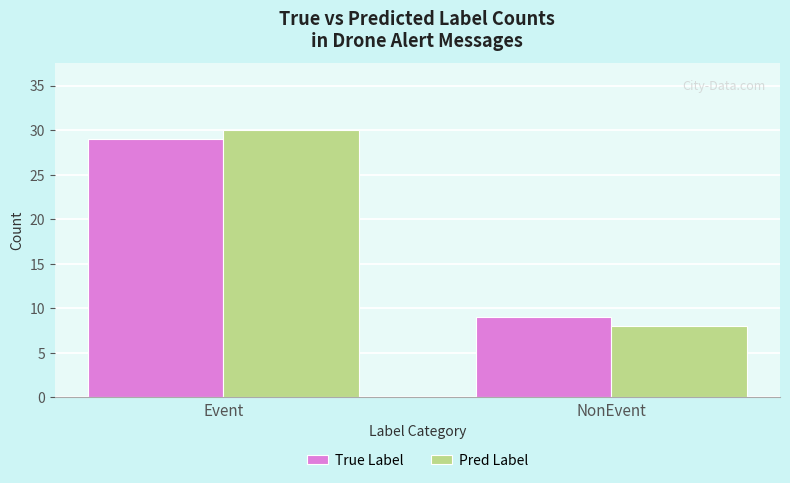

How many bars are there in each group?

2